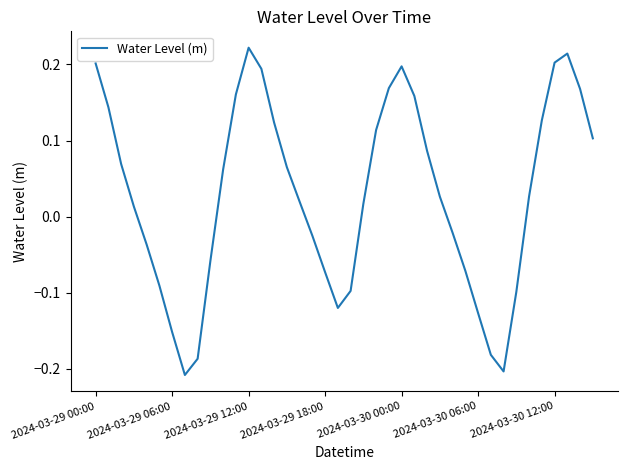

What is the difference between the maximum and minimum values?

0.4